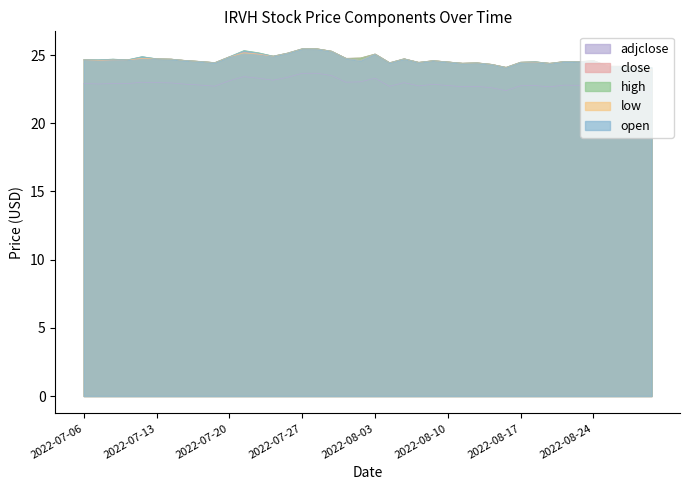

At 2022-08-15, list the series in order from largest to smallest.

open, high, low, close, adjclose